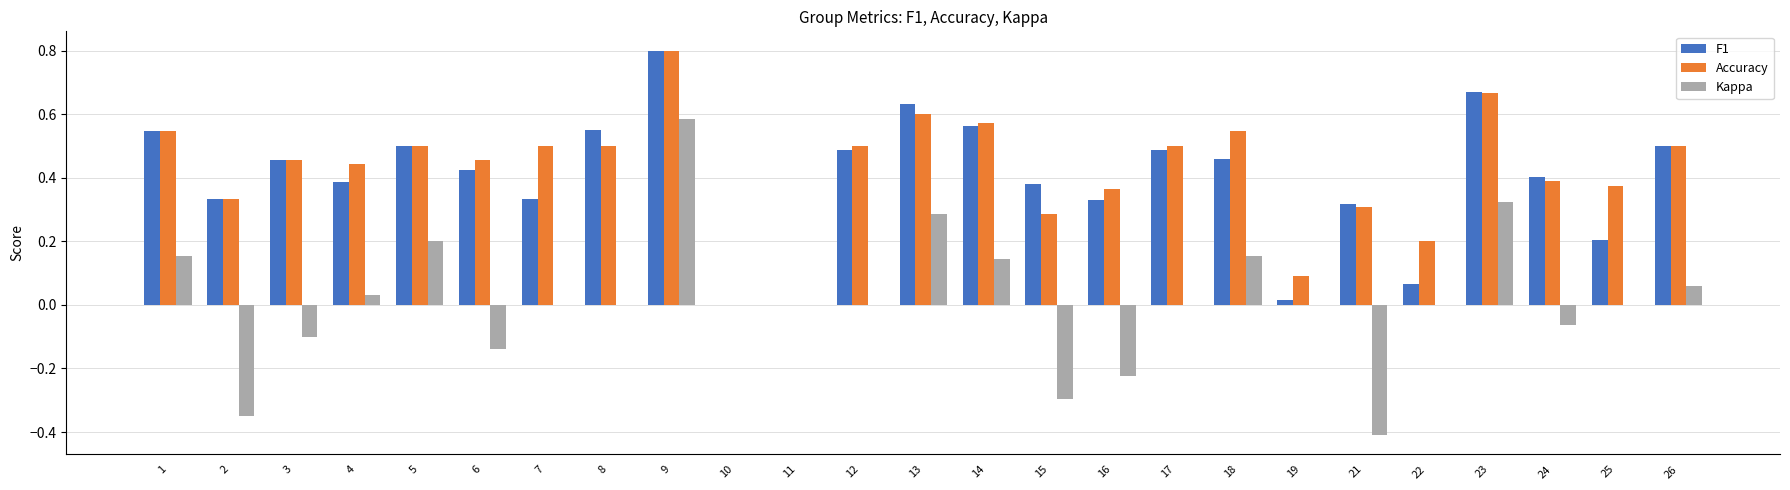

What is the maximum value shown in the chart?

0.8